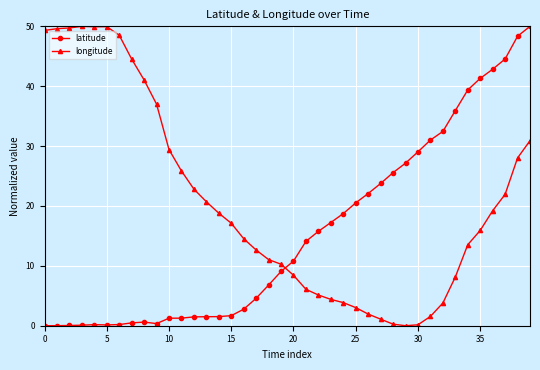

What is the average value of the latitude series?

15.6